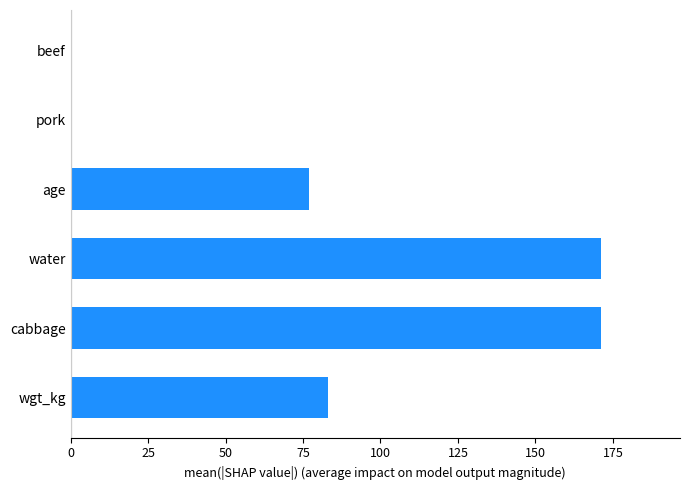

Count the number of data series in this chart.

1